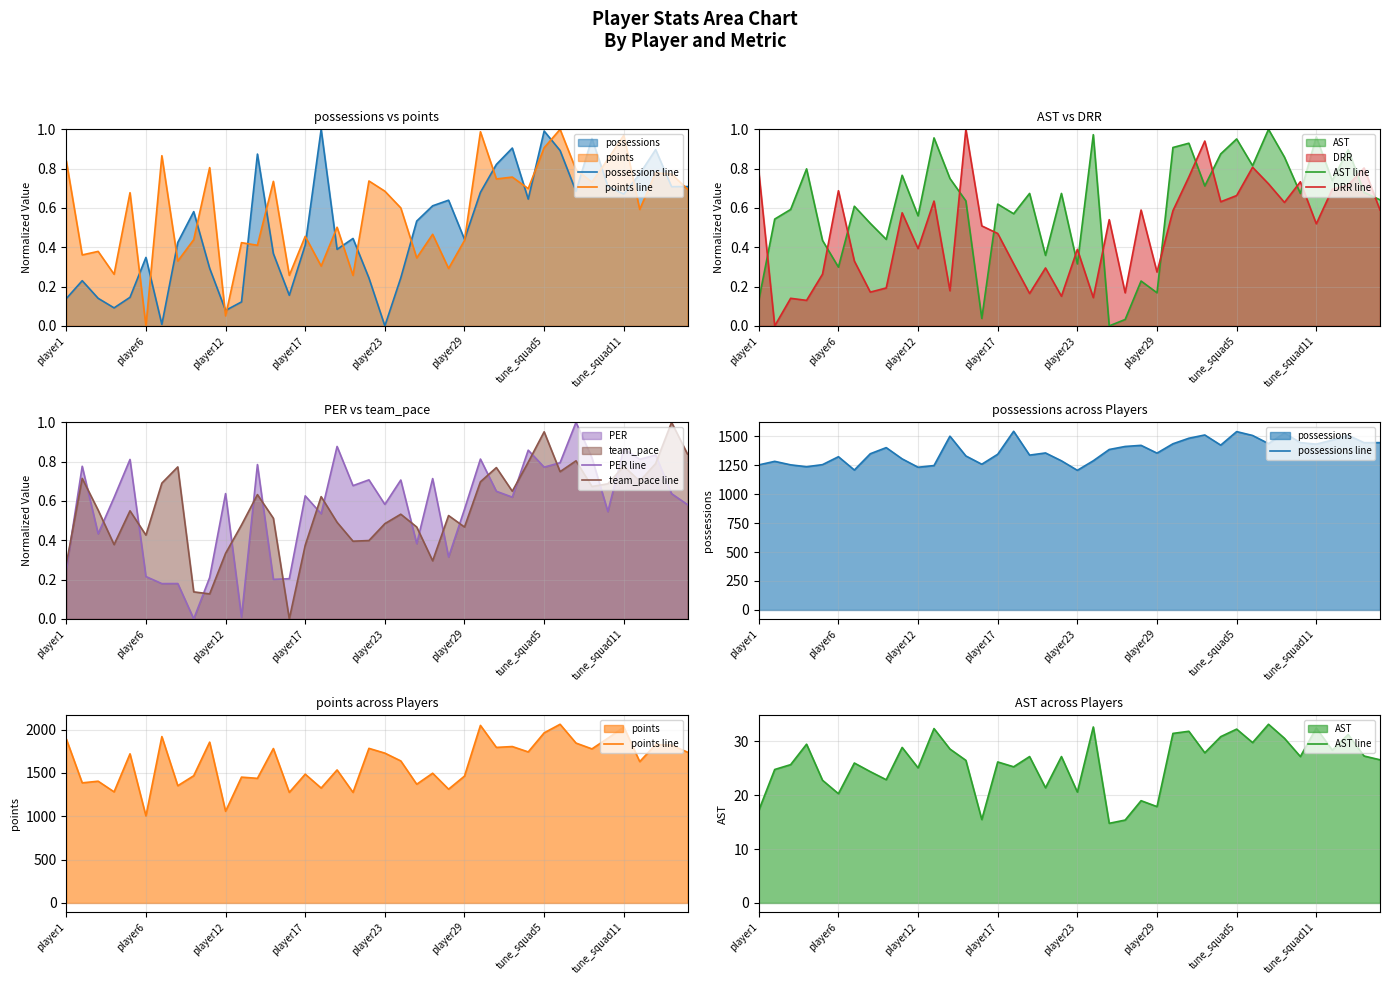

True or false: DRR line has more than 0 points higher than both neighbors.

True